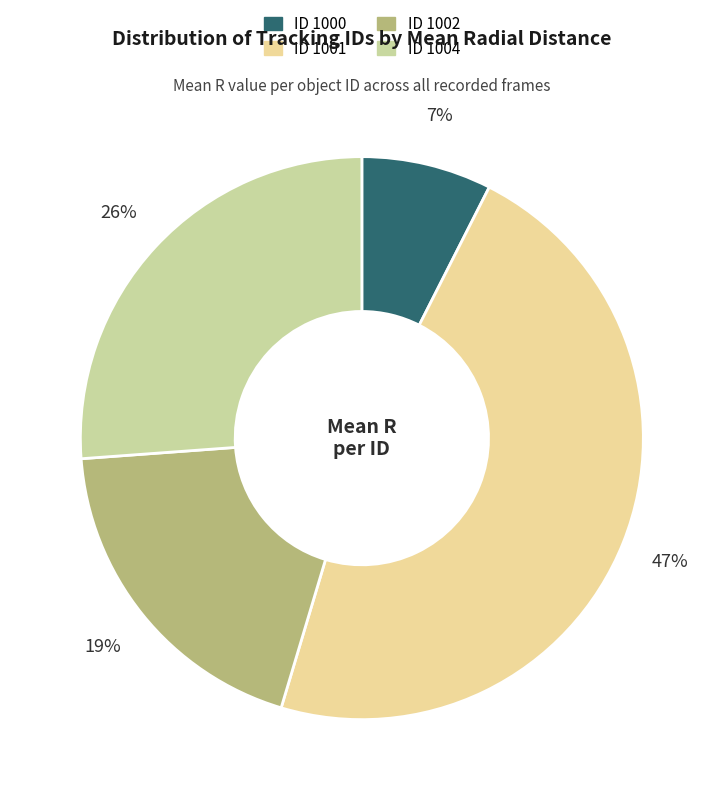

What is the largest slice in the pie chart?

ID 1001